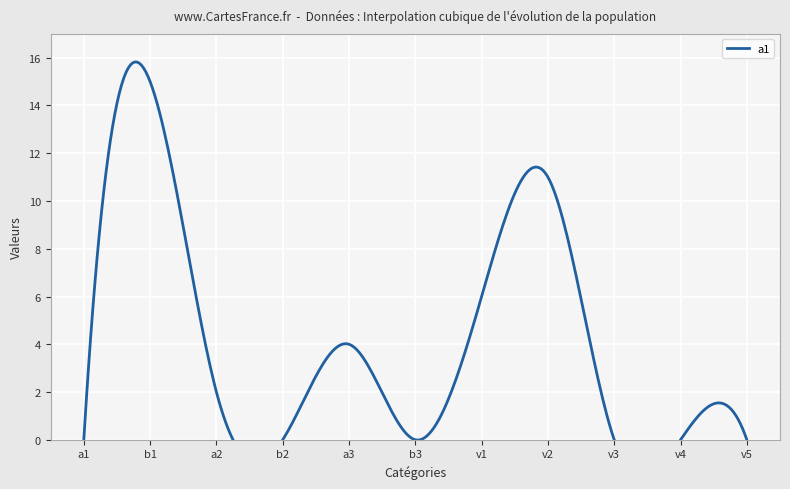

Is the value of a1 at b2 greater than the value of a3 at a2?

No